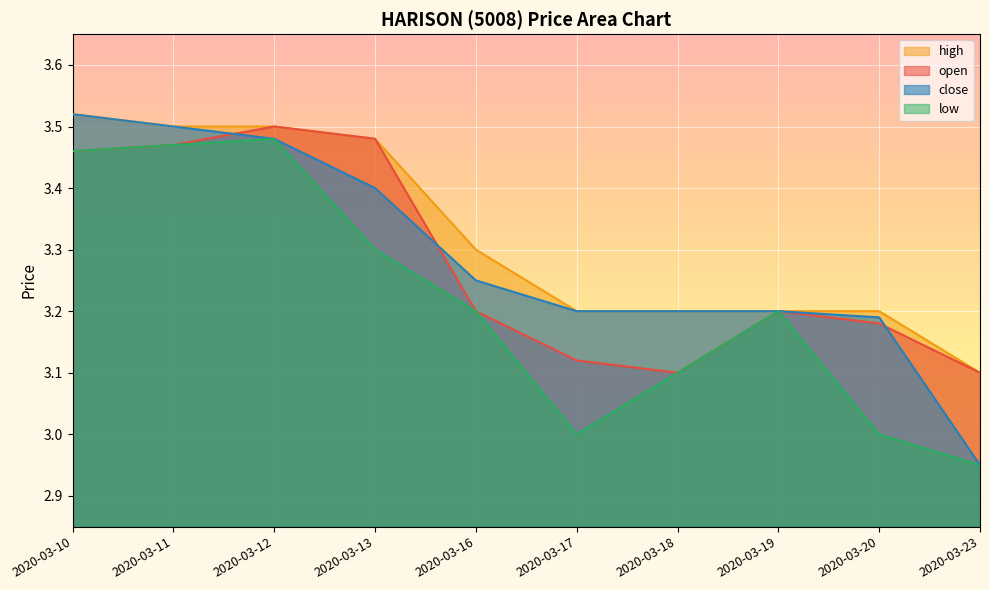

The high series shows 3.5 at 2020-03-13. True or false?

True